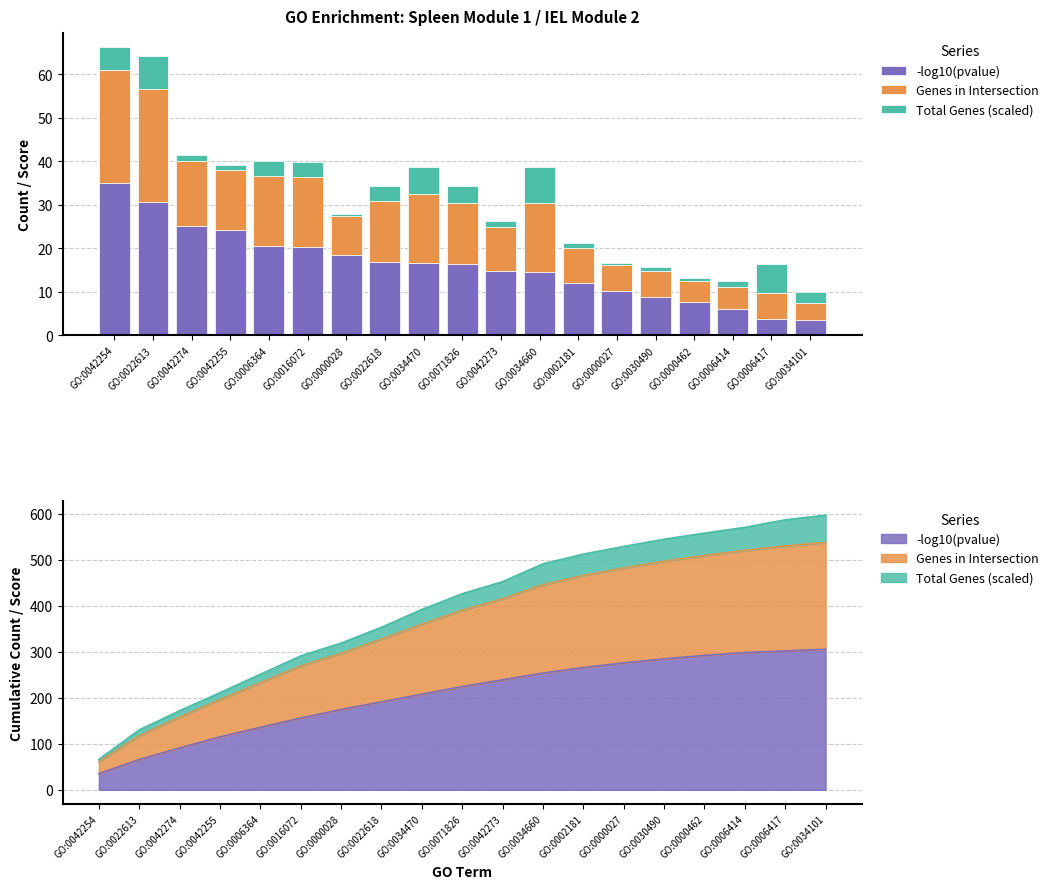

What is the sum of the -log10(pvalue) values at GO:0000462 and GO:0034470?

24.1